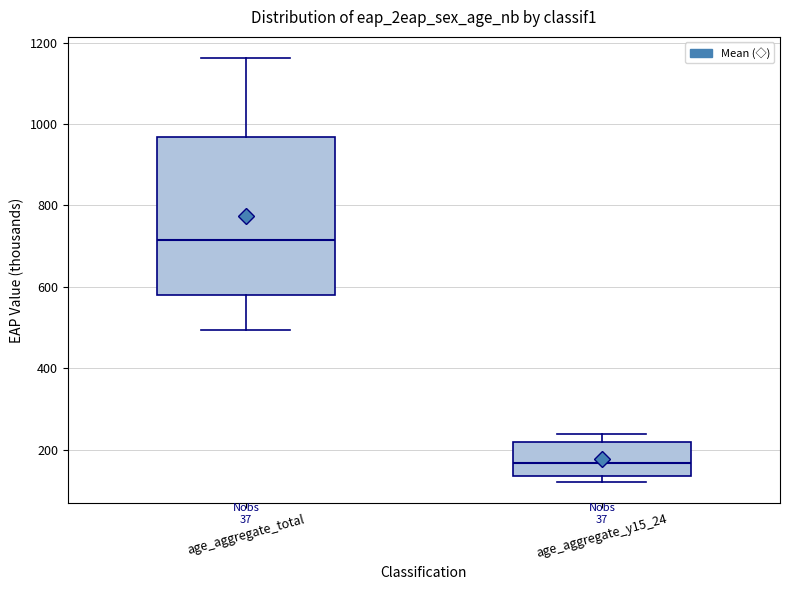

Which box is the tallest, from its lower edge to its upper edge?

age_aggregate_total